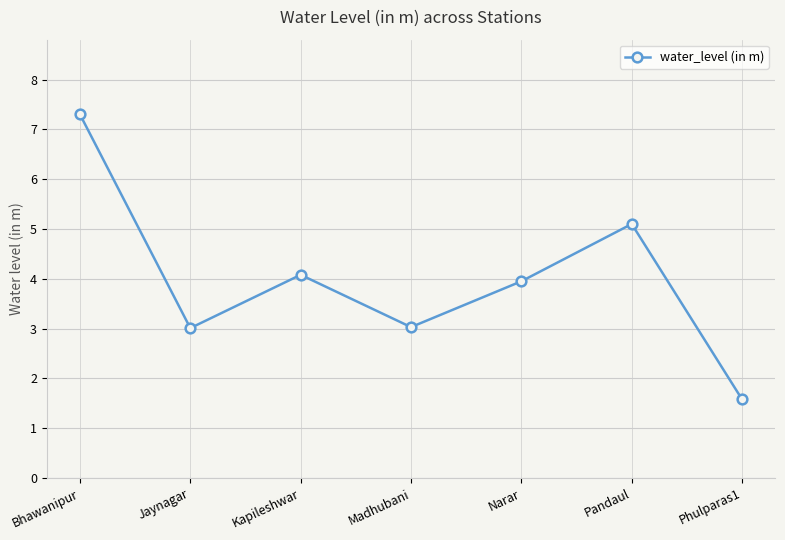

How many lines are shown in the chart?

1